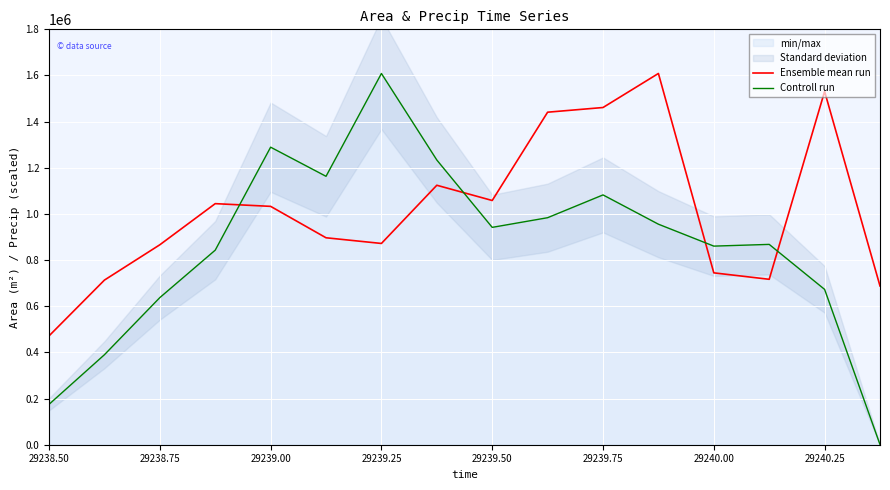

What is the highest value of the Controll run series?

1608750.0